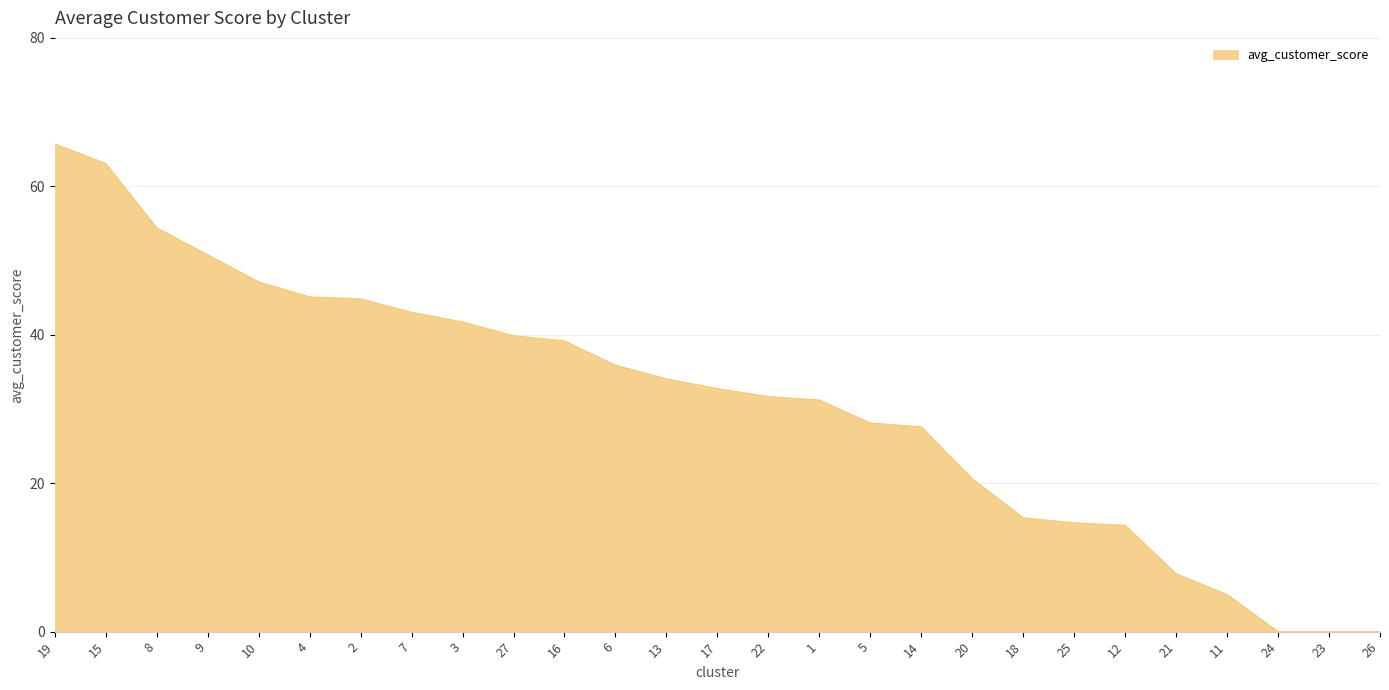

True or false: the data shows 45.1 at 4.

True